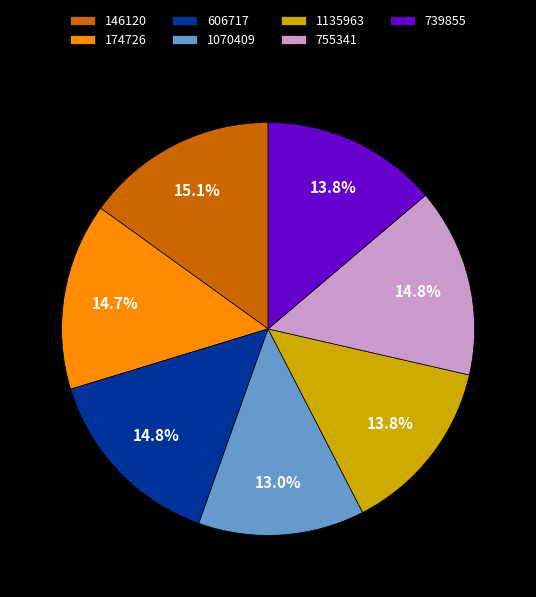

Is there a majority slice in this chart?

No